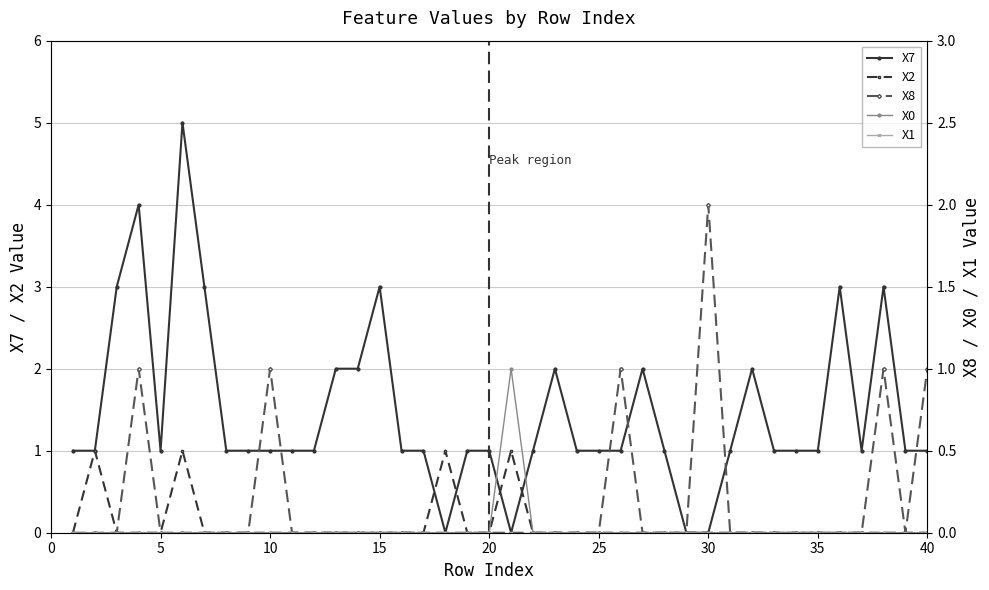

True or false: X2 has a value of 0 at 5.

True